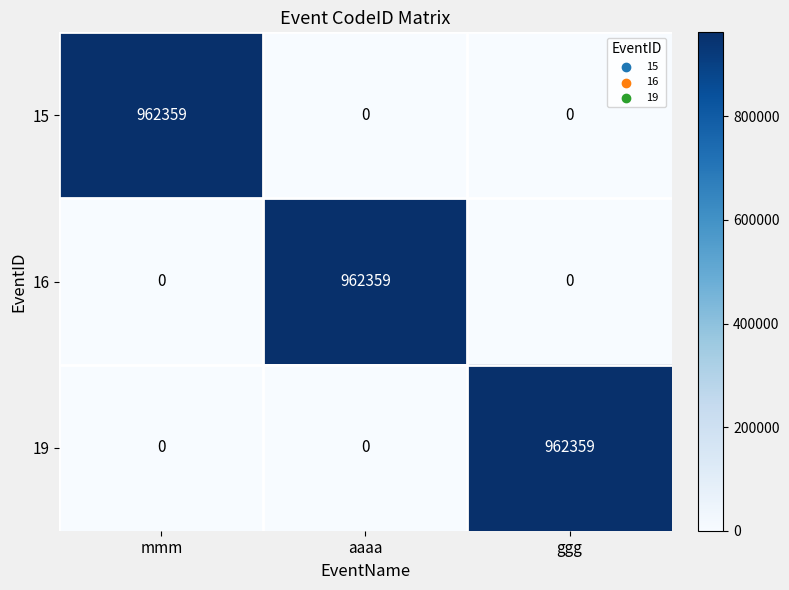

Count the 16 values in the range 0 to 962359.

3